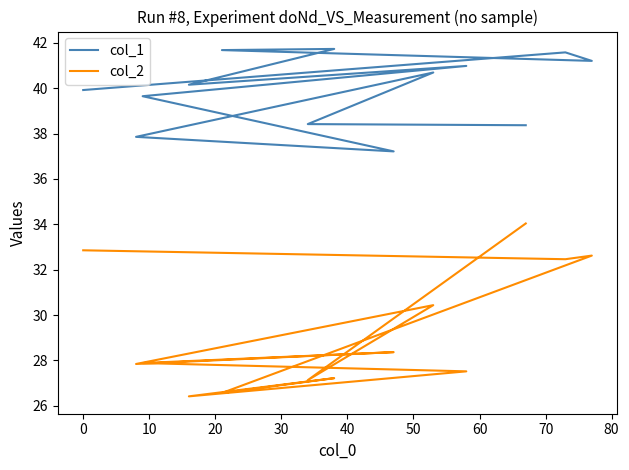

What is the highest value of the col_2 series?

34.0